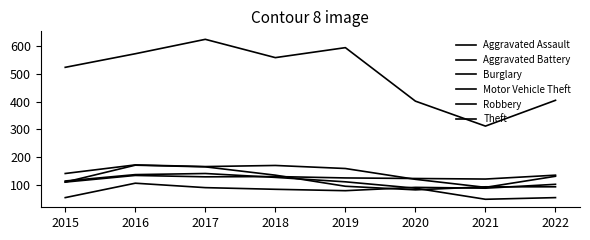

How many lines are shown in the chart?

6